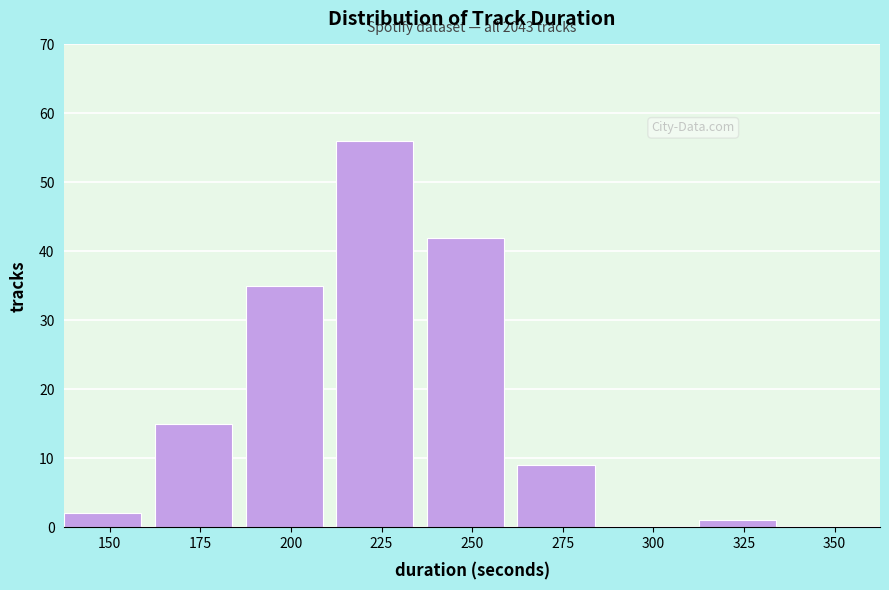

Reading left to right, list all the values displayed in this chart.

150=2	175=15	200=35	225=56	250=42	275=9	300=0	325=1	350=0